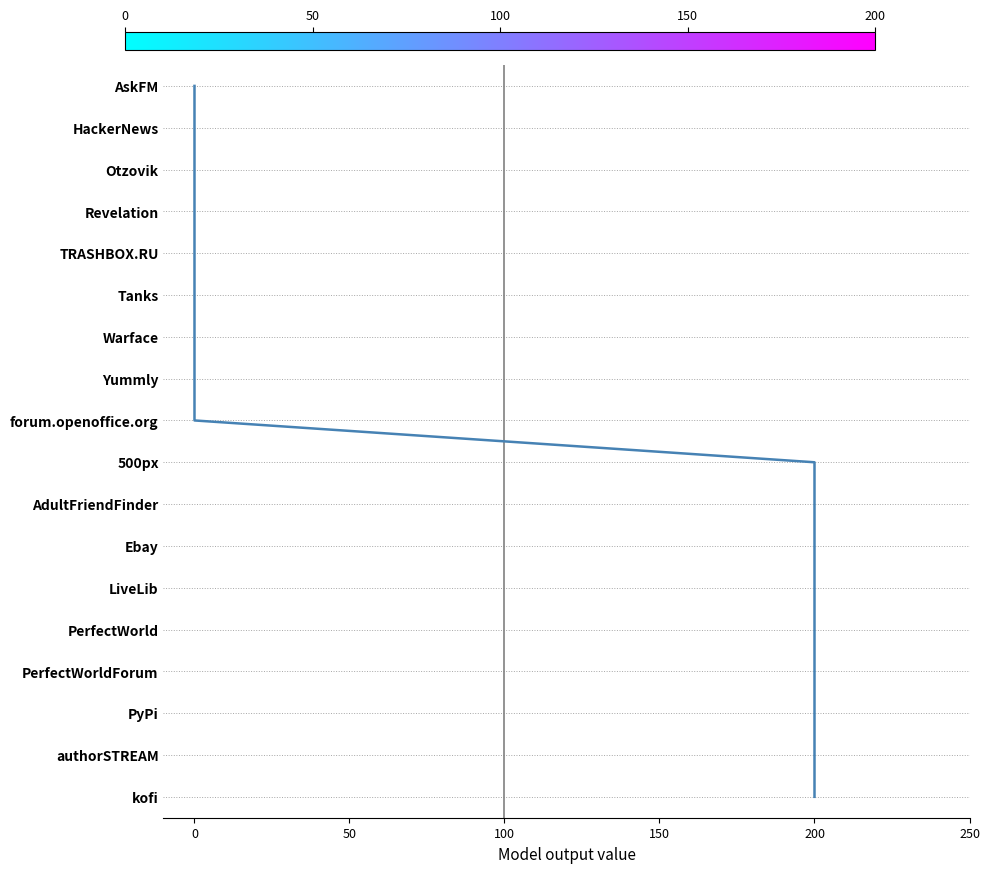

What is the sum of the values at 100 and 50?

5